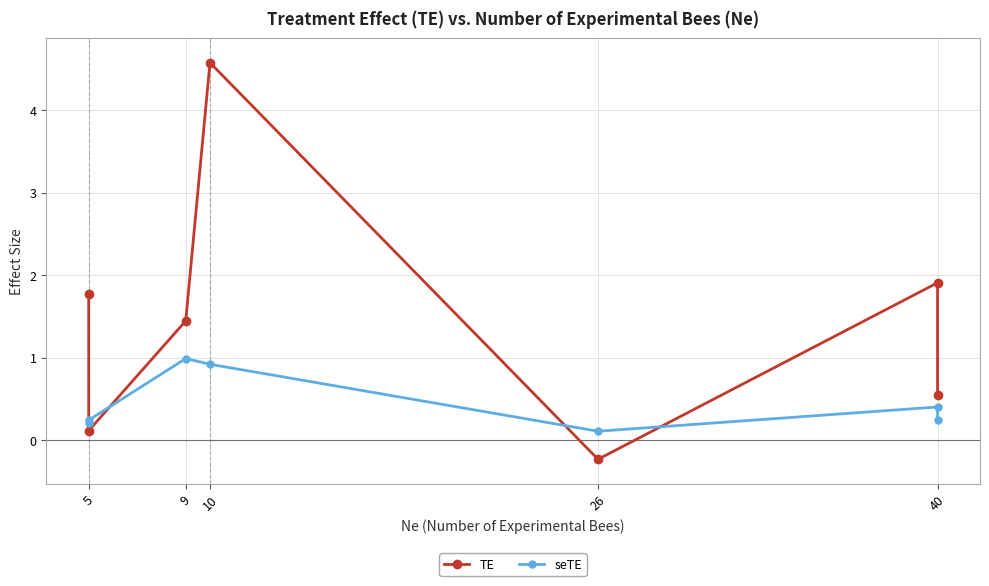

What is the difference between the maximum and minimum values in the TE series?

4.8